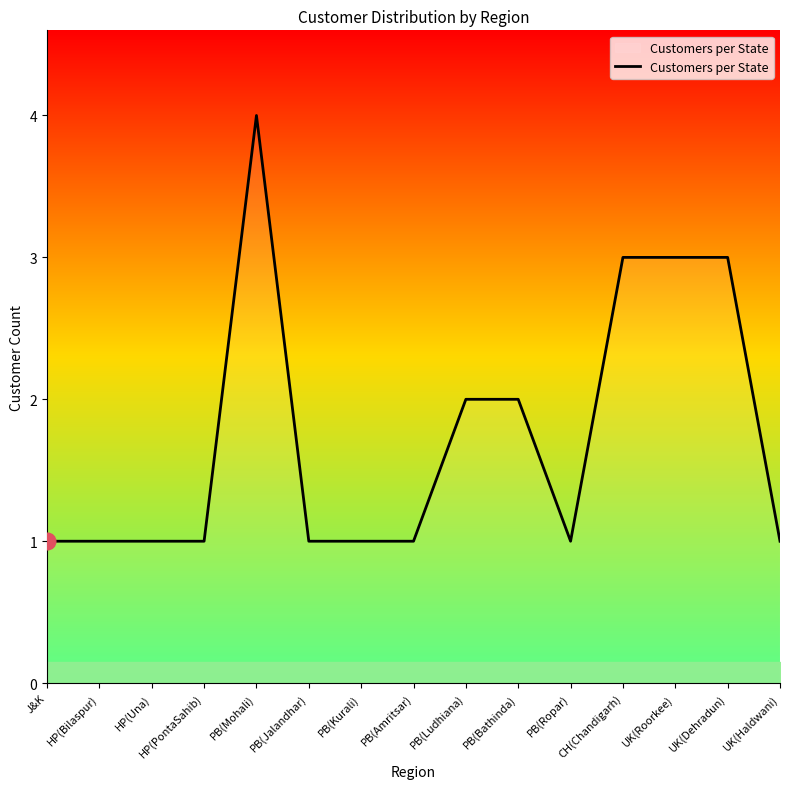

What is the difference between the values at PB(Bathinda) and HP(Bilaspur)?

1